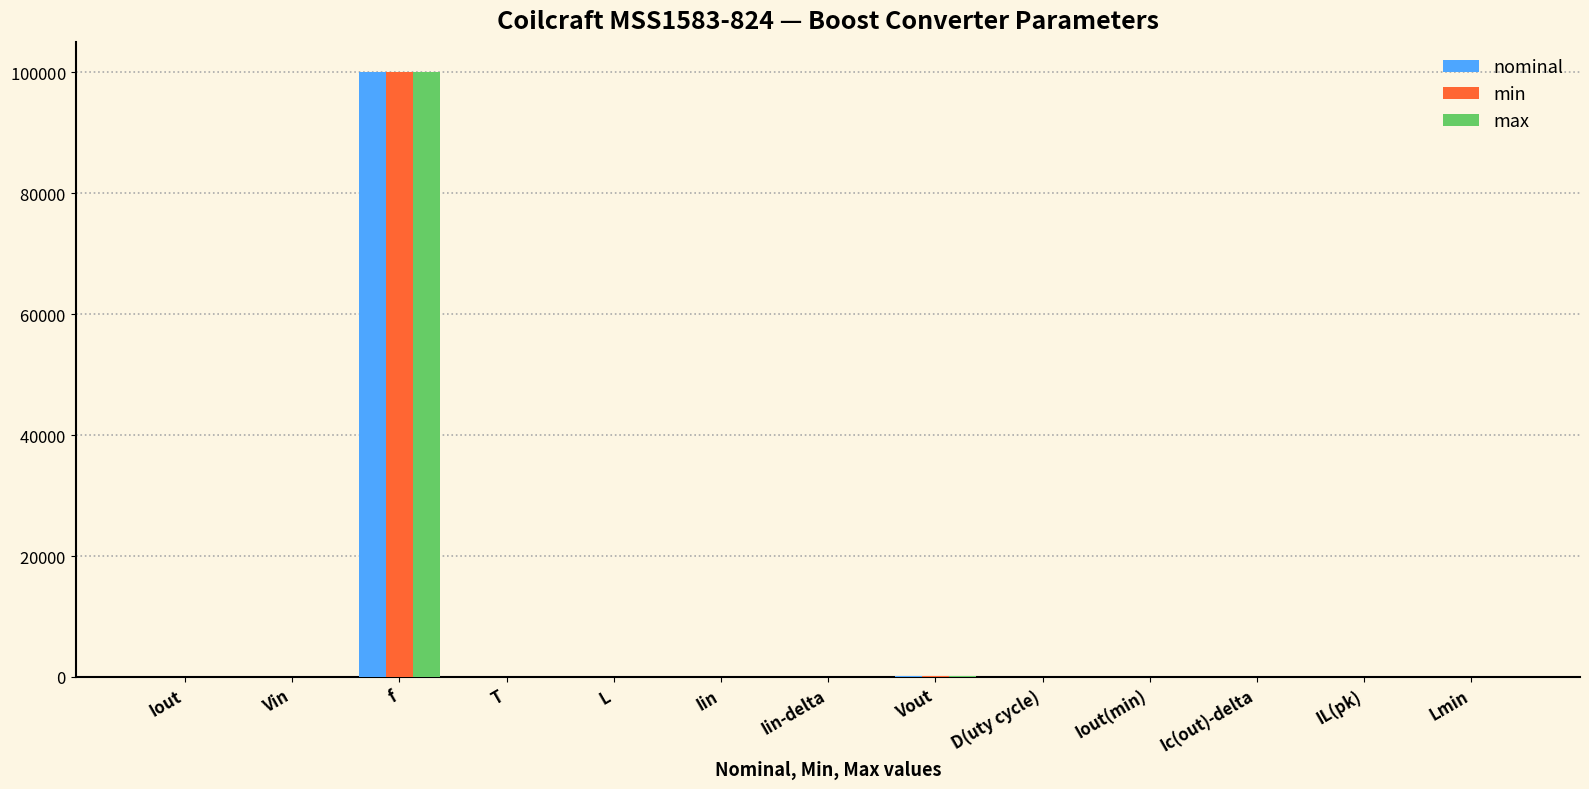

What is the average value of the min series?

7704.4